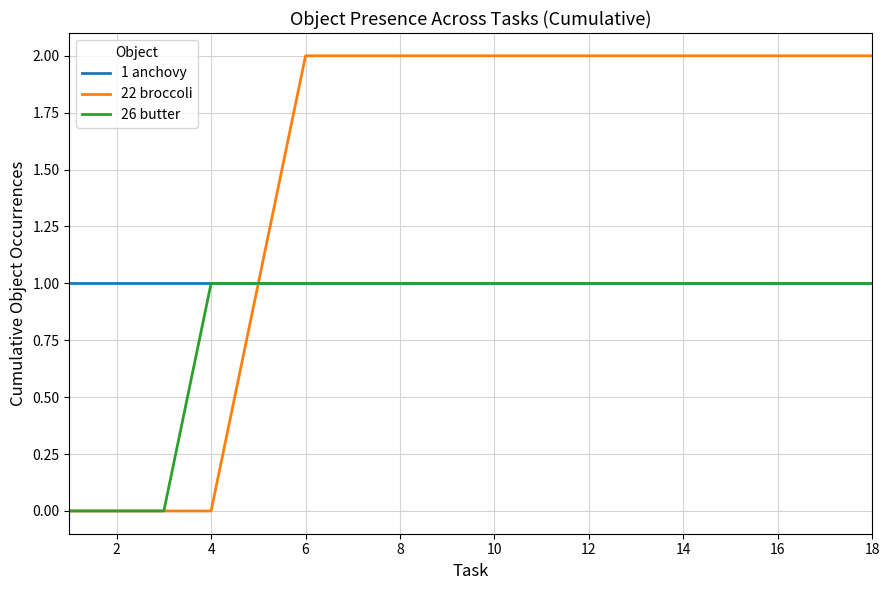

Reading left to right, what are all the values shown in this chart?

1 anchovy: 1	1	1	1	1	1	1	1	1	1	1	1	1	1	1	1	1	1
22 broccoli: 0	0	0	0	1	2	2	2	2	2	2	2	2	2	2	2	2	2
26 butter: 0	0	0	1	1	1	1	1	1	1	1	1	1	1	1	1	1	1